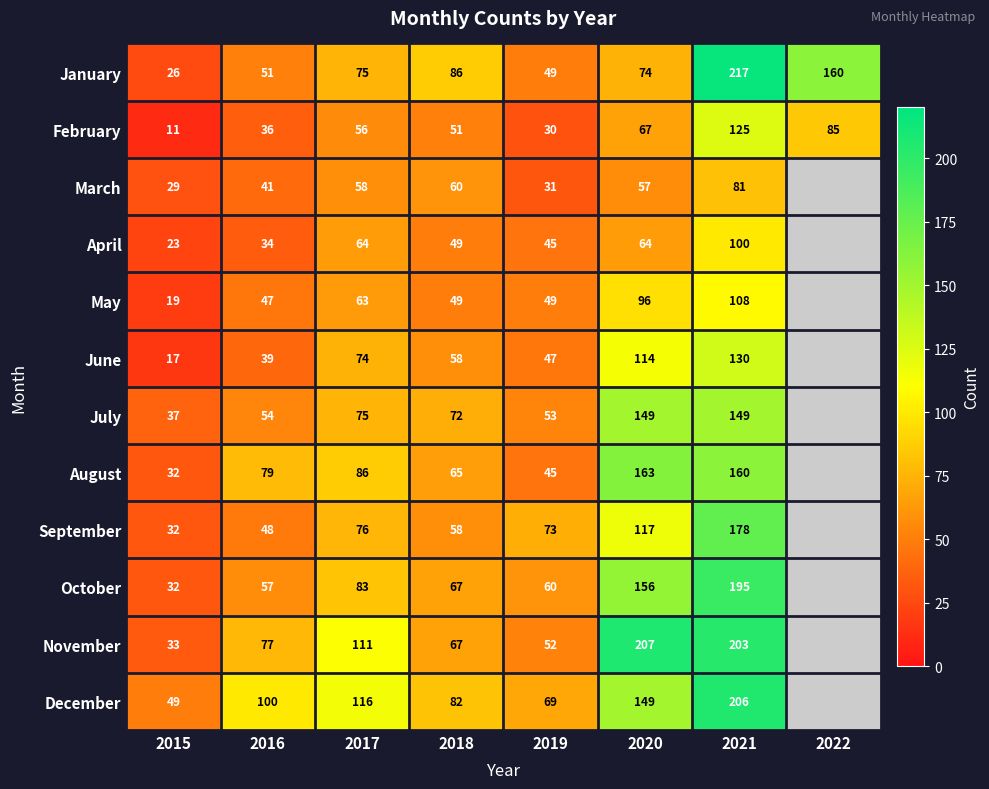

What is the difference between the highest and lowest values at 2021?

136